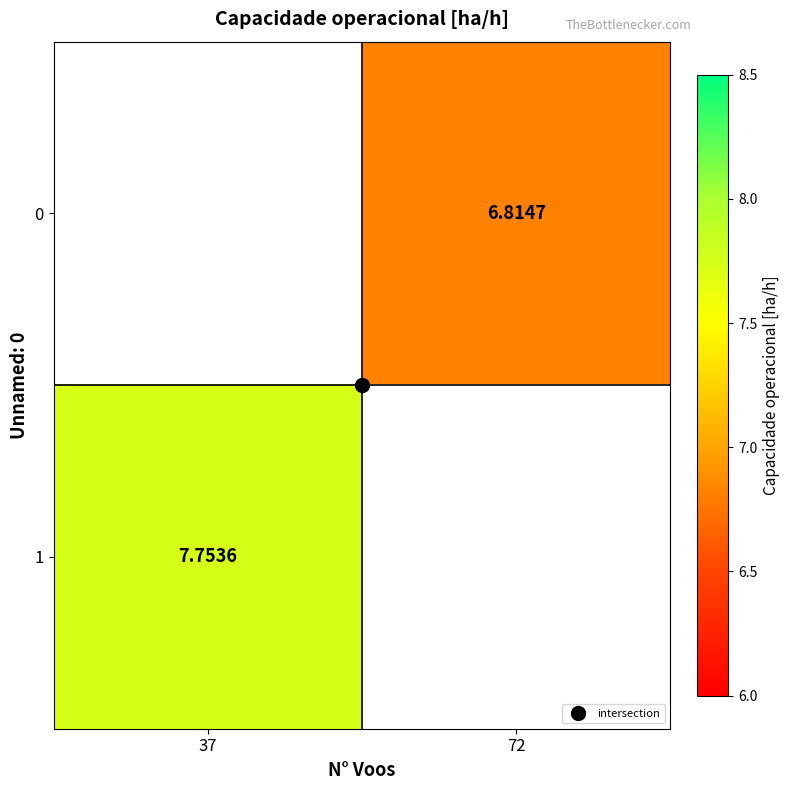

List the labels in order of 0 value, largest first.

37, 72